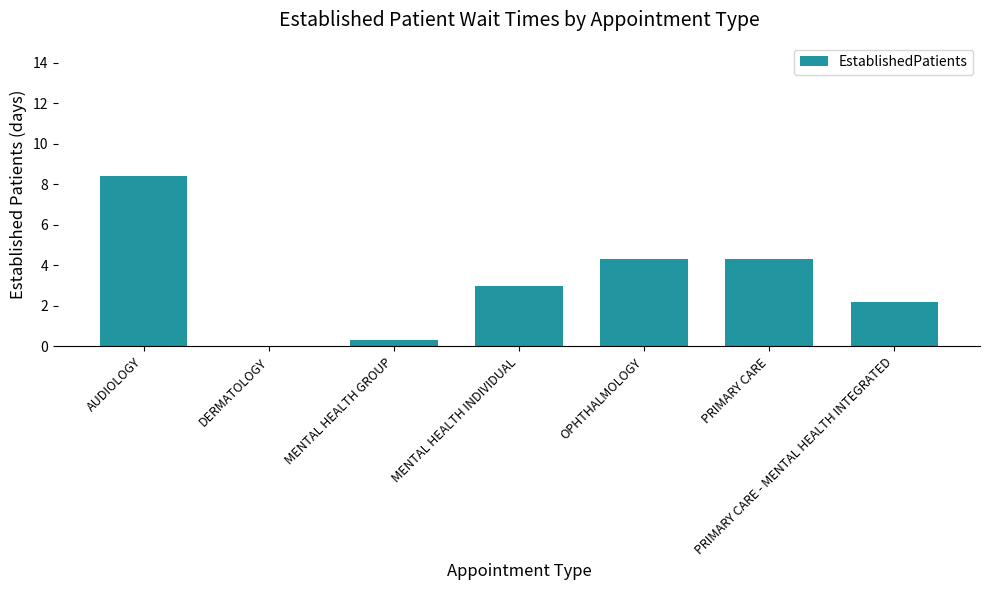

What is the sum of all values?

22.5